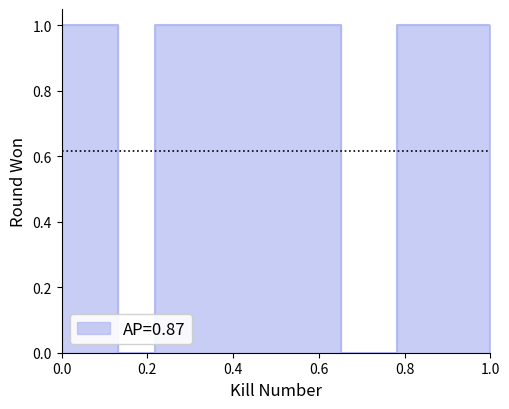

Reading right to left, what are all the values shown in this chart?

0	1	1	1	0	1	1	1	1	1	0	1	1